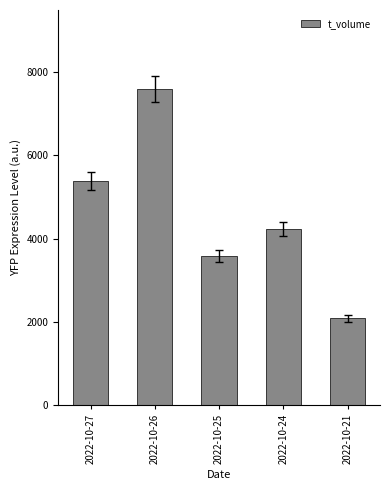

Reading left to right, what are all the values shown in this chart?

5385	7591	3591	4230	2091